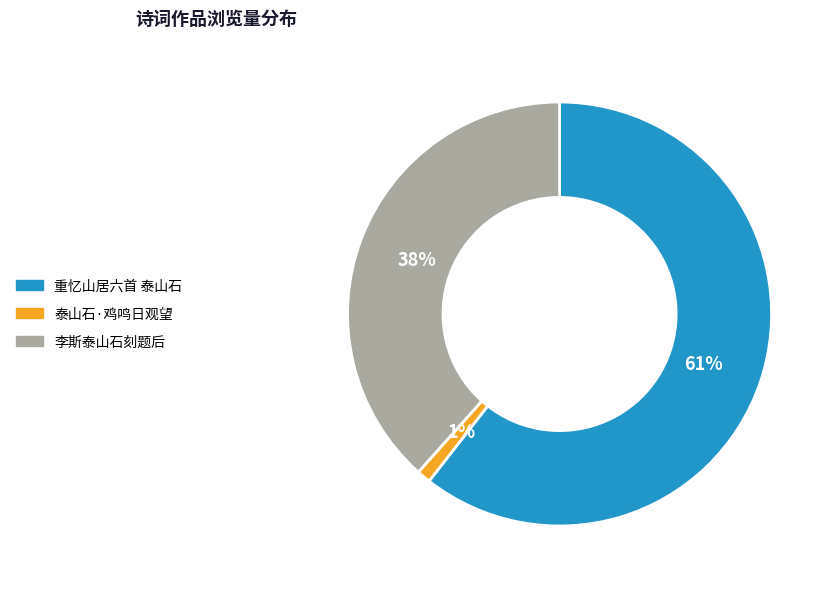

Which slice represents more than half of the pie?

重忆山居六首 泰山石